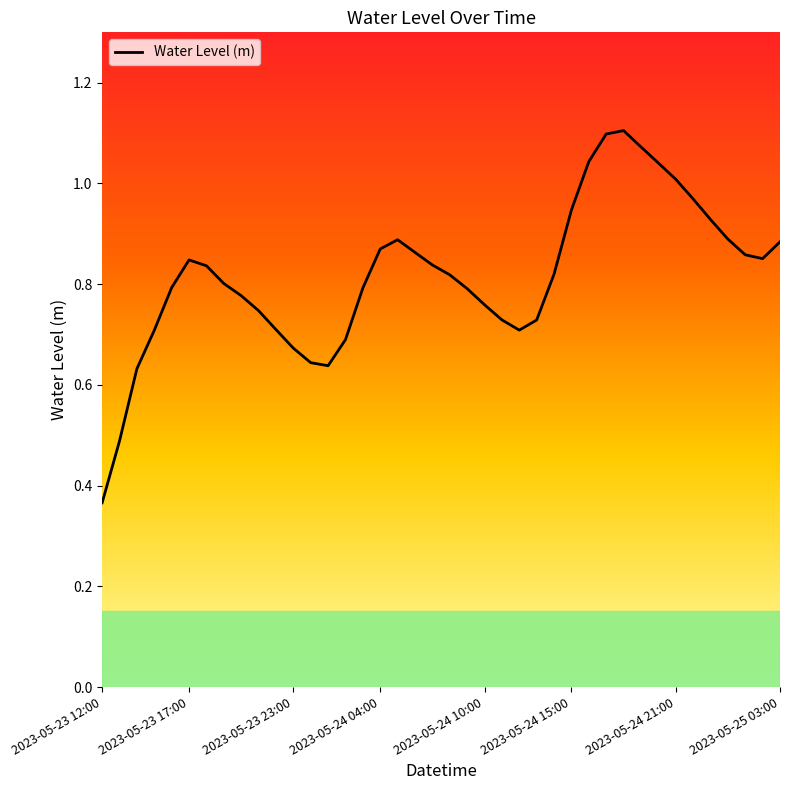

Which category has the highest value across all series?

2023-05-24 18:00